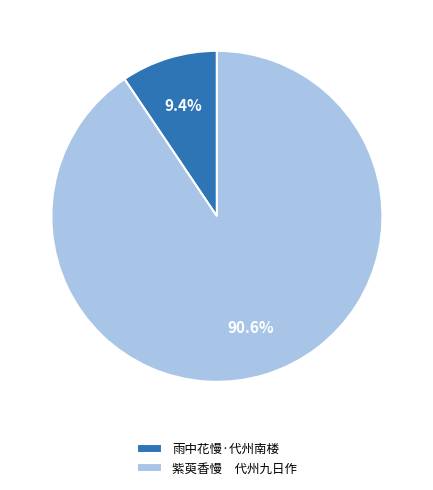

Which slice is the largest?

紫萸香慢 代州九日作